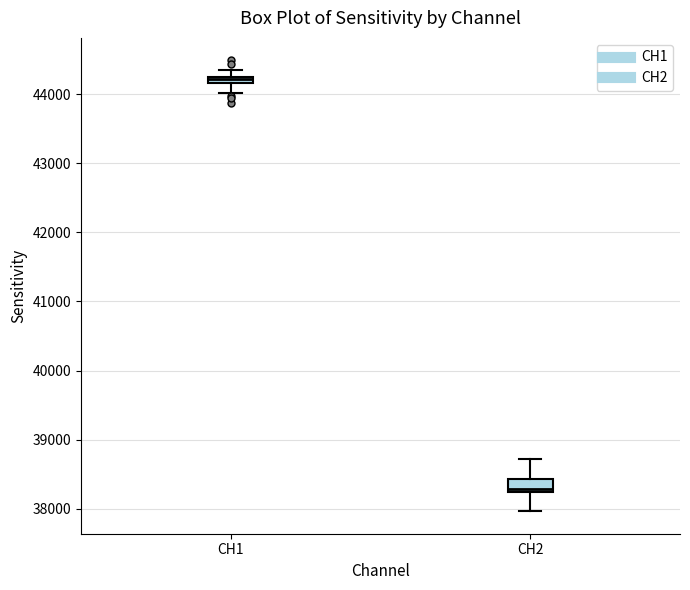

Where is the lower edge of the box for CH1 on the y-axis? The values are not printed on the chart, so give them approximately, as read against the axis.

44200